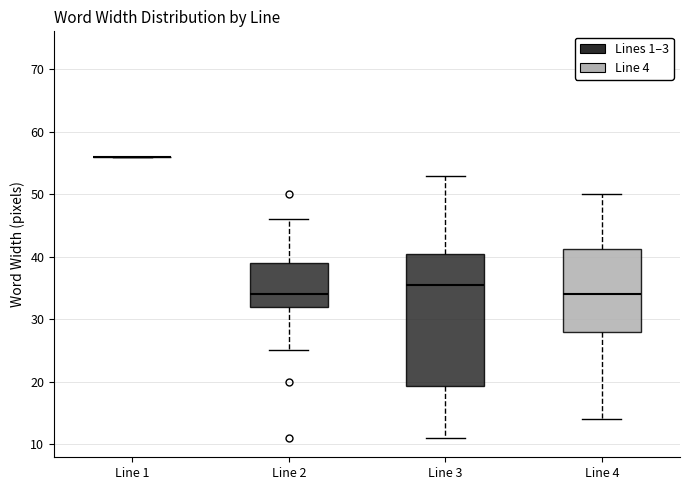

Reading left to right, transcribe this box plot: for each box, give where its median line is, the range the box spans, and where its two whiskers end, as read against the y-axis. The values are not printed on the chart, so give them approximately, as read against the axis.

Line 1: box collapsed to a line at 56, whiskers 56 to 56
Line 2: median 34, box 32 to 39, whiskers 25 to 46
Line 3: median 36, box 19 to 41, whiskers 11 to 53
Line 4: median 34, box 28 to 41, whiskers 14 to 50